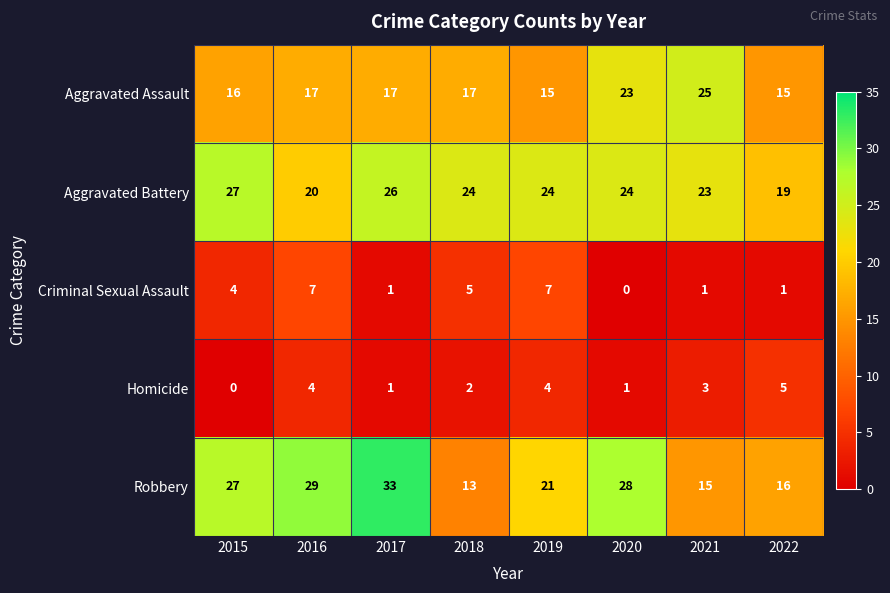

What is the average value of the Robbery series?

23